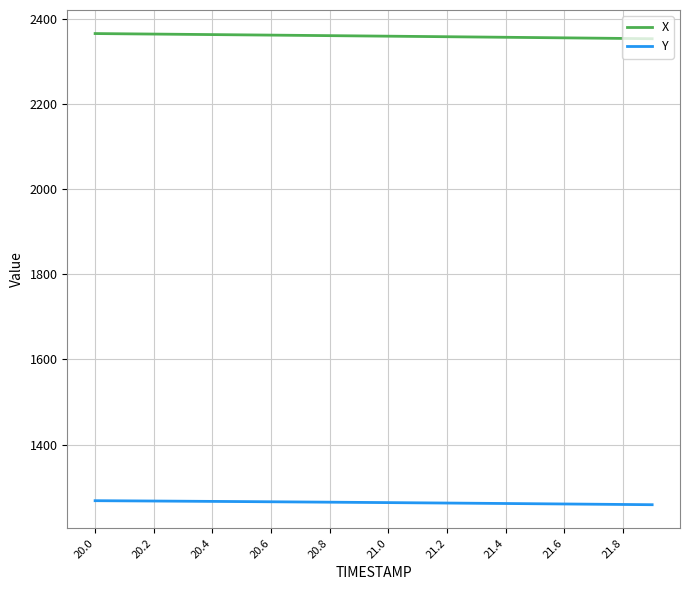

What is the minimum value shown in the chart?

1258.5